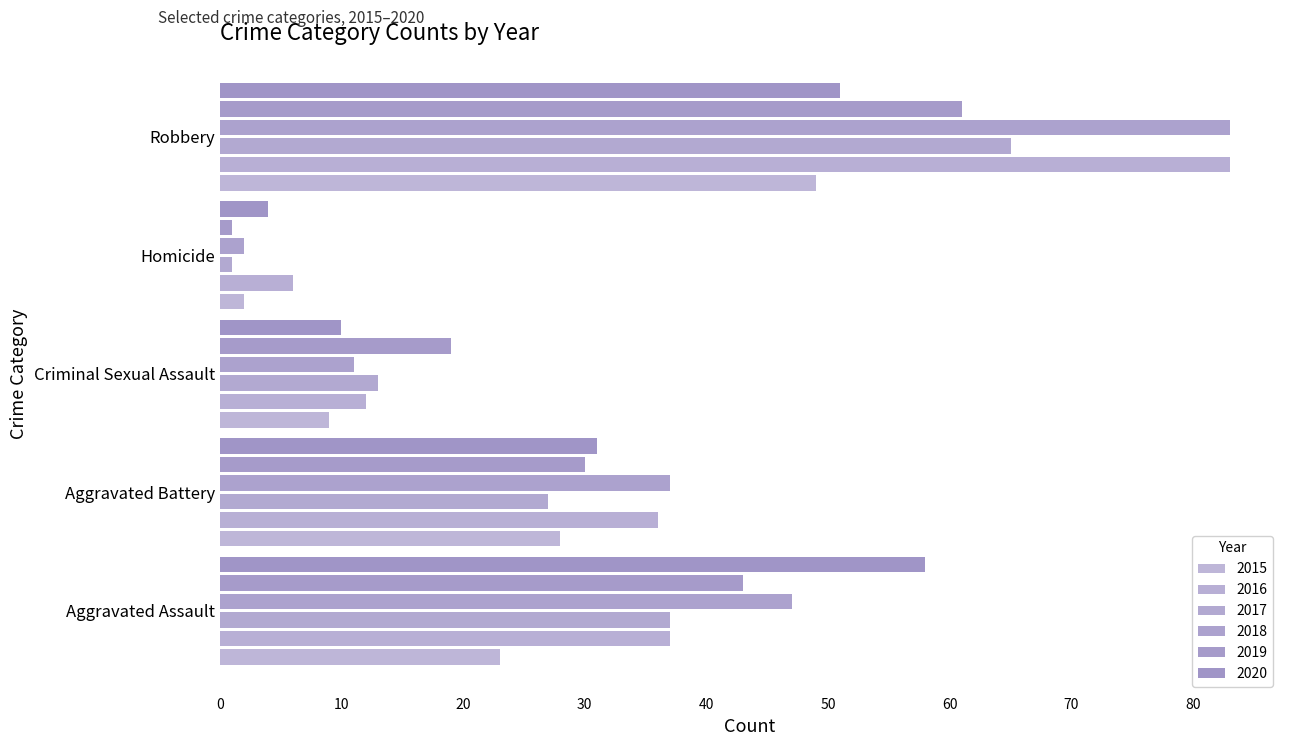

How many data points does each series have?

5